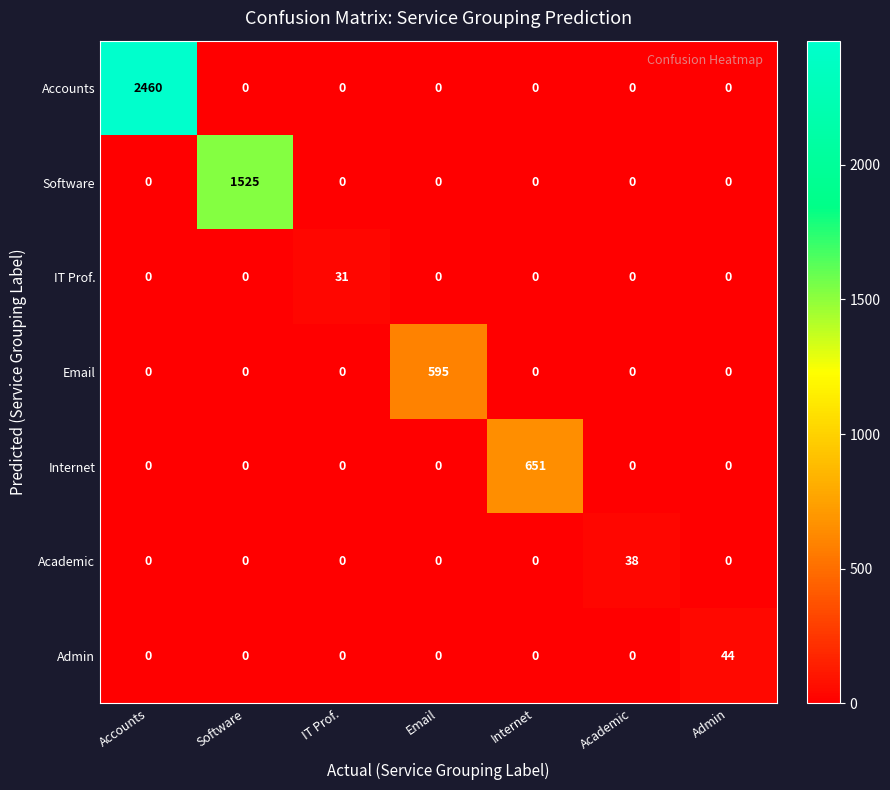

What is the average value of the Software series?

218